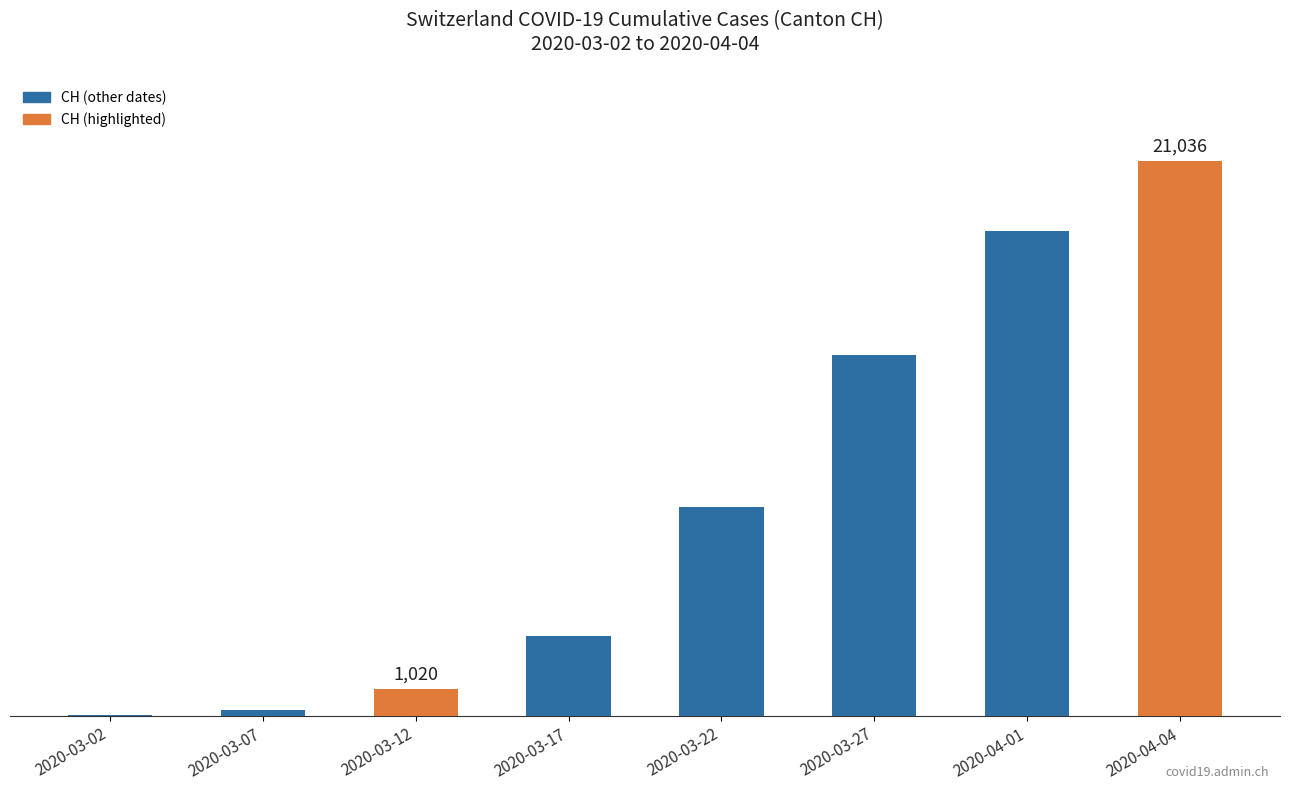

Reading left to right, transcribe all the data shown in this chart.

2020-03-02=36	2020-03-07=253	2020-03-12=1020	2020-03-17=3025	2020-03-22=7915	2020-03-27=13702	2020-04-01=18392	2020-04-04=21036